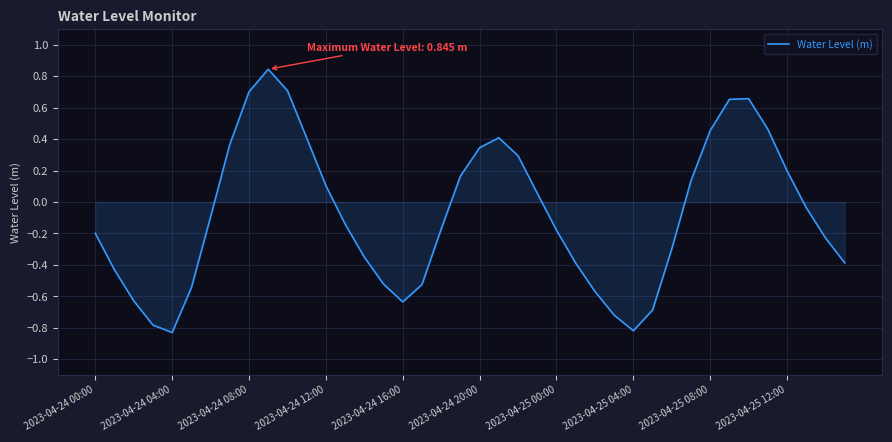

The value at 2023-04-24 00:00 is -0.1. True or false?

False